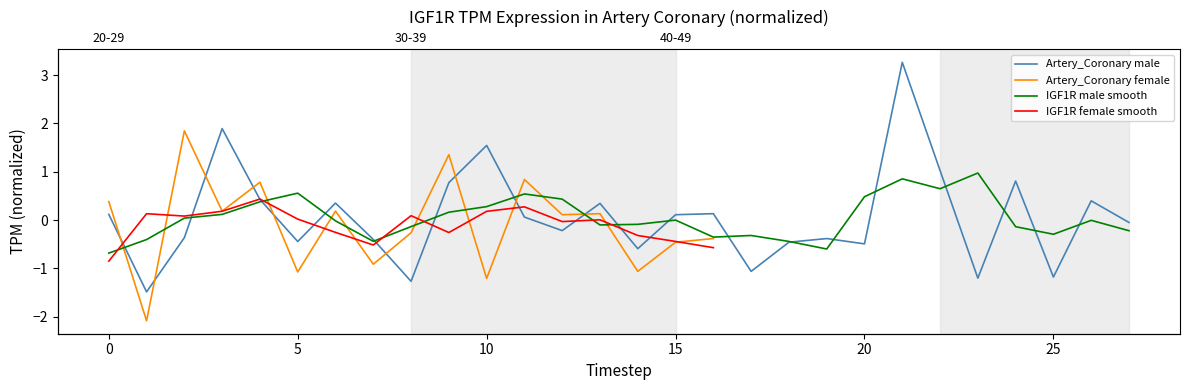

The chart shows a value of -0.6 at 30. True or false?

False